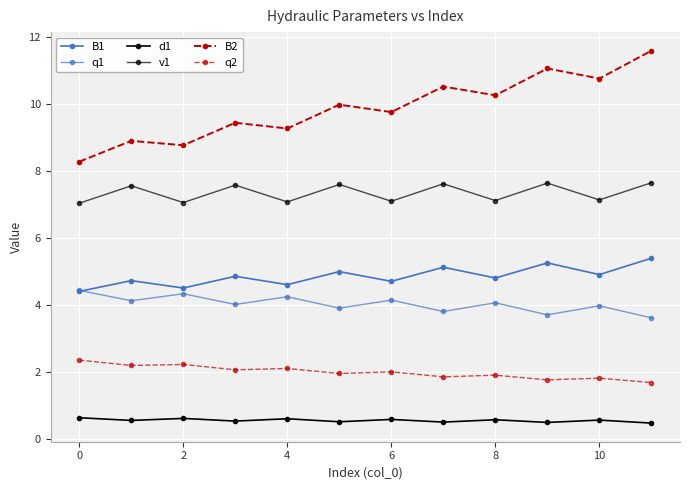

What is the minimum value for d1?

0.5